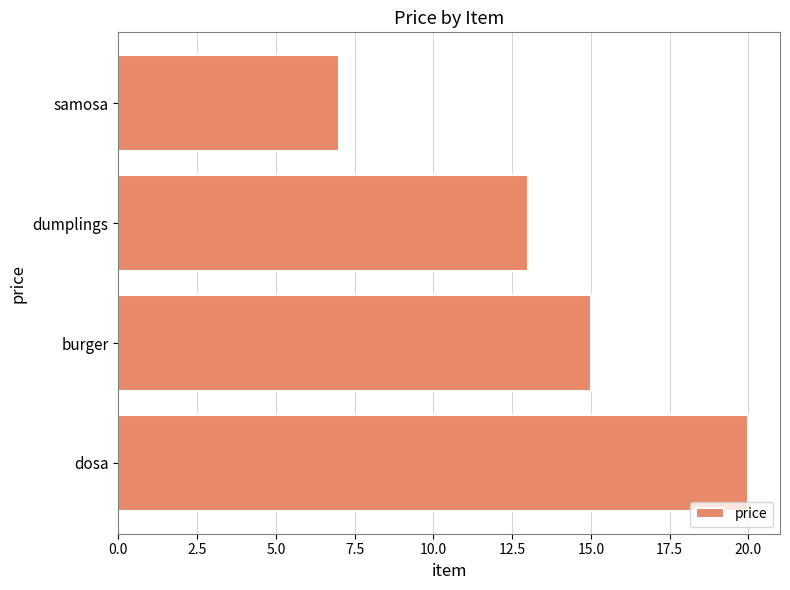

Count the number of data series in this chart.

1